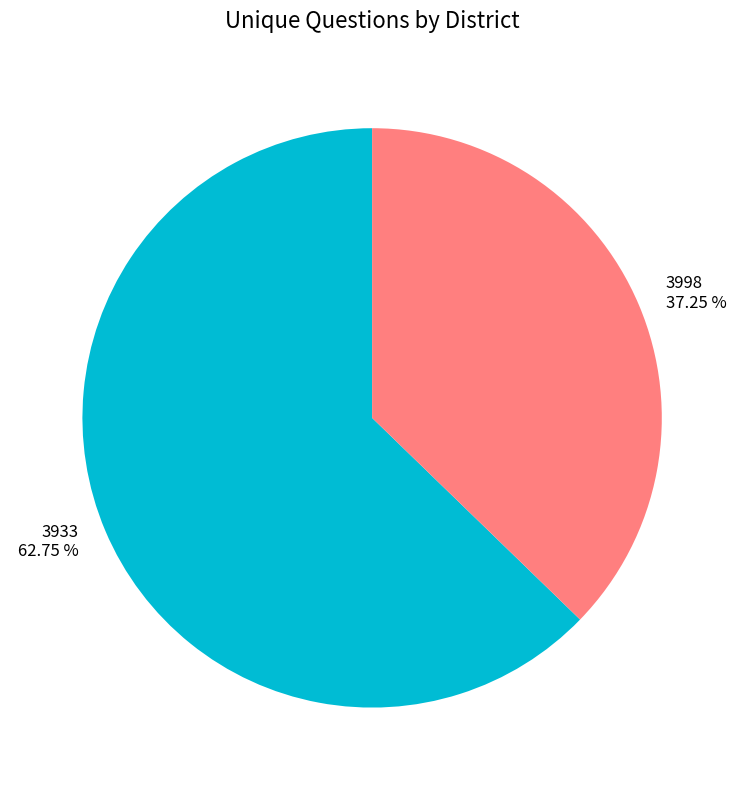

Approximately how many times larger is the value at 3998 compared to 3933?

0.6